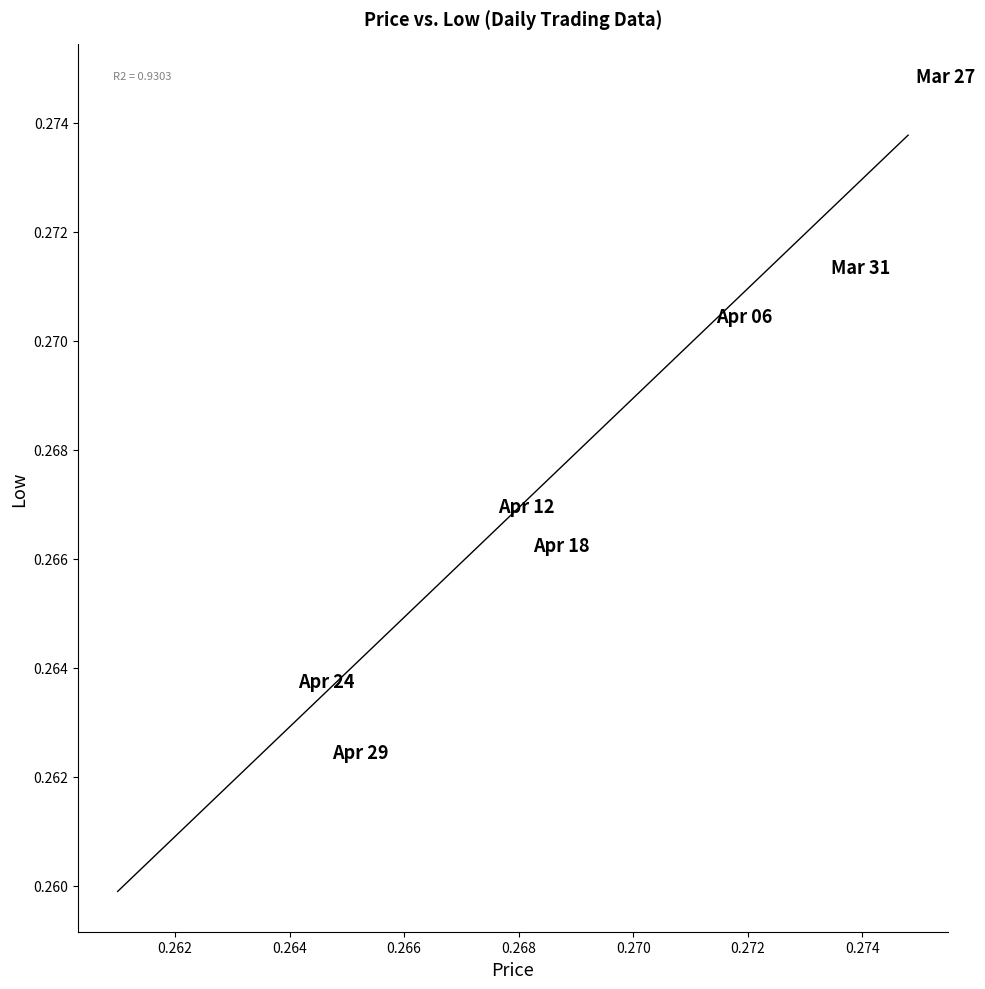

How many points are shown in the scatter plot?

30